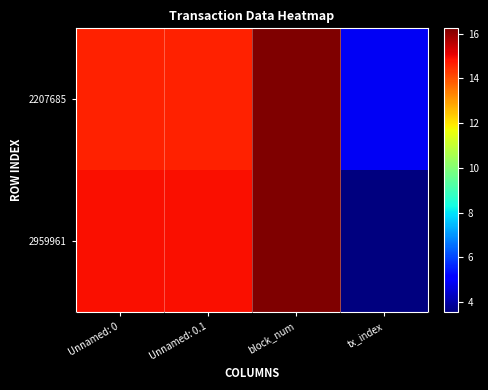

Which series has the largest total across all categories?

2207685